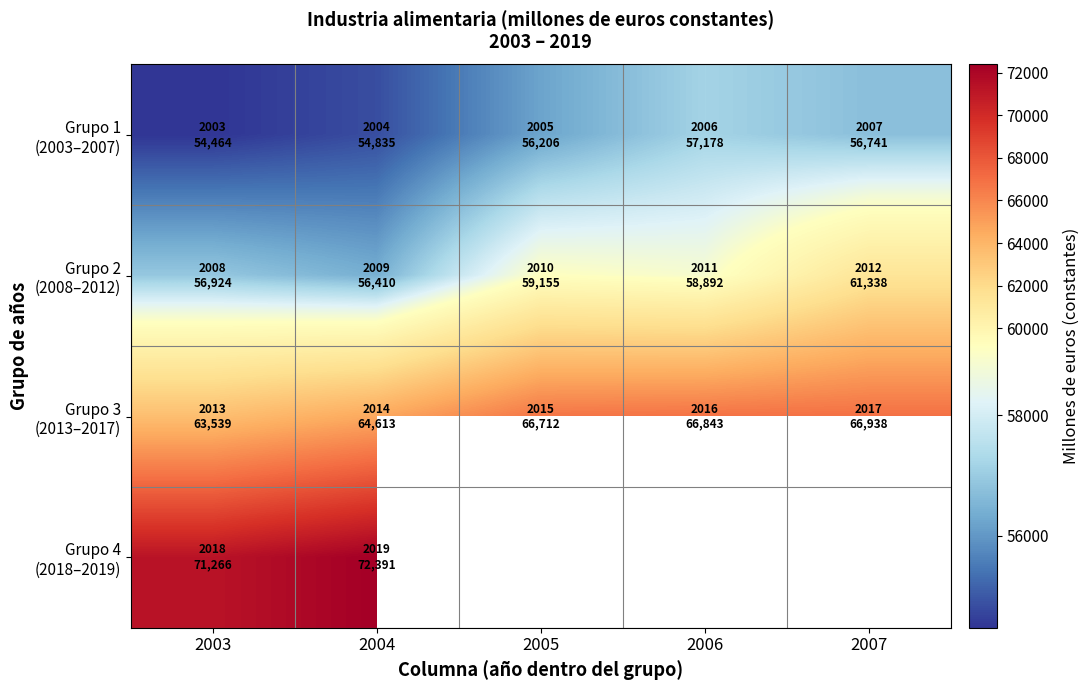

What is the sum of all Grupo 1 (2003–2007) values?

279424.8